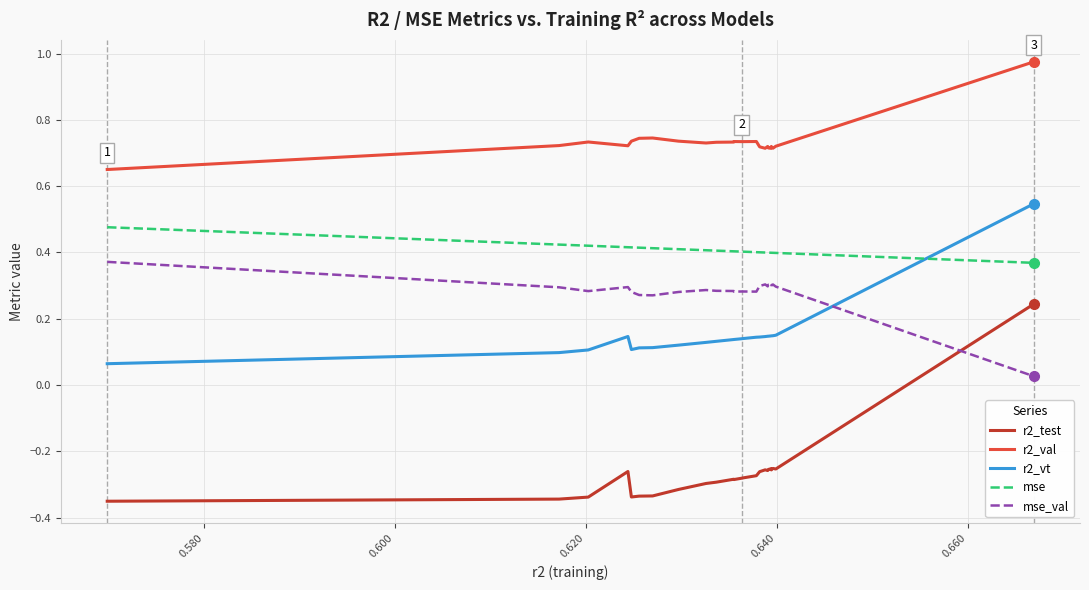

What is the difference between the maximum and minimum values in the r2_test series?

0.6